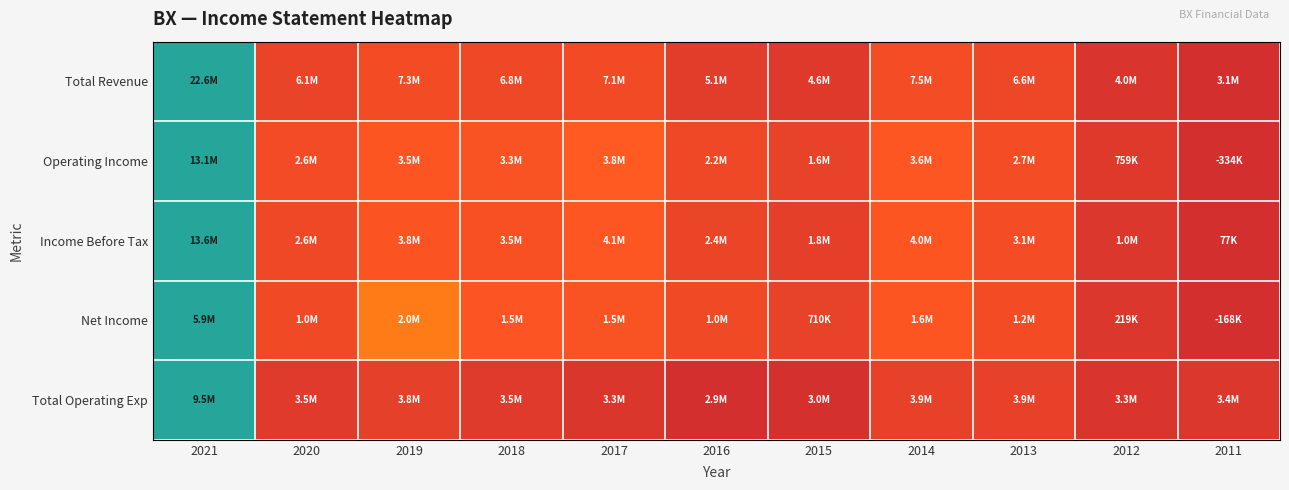

Which has a higher value, 2011 or 2013?

2013